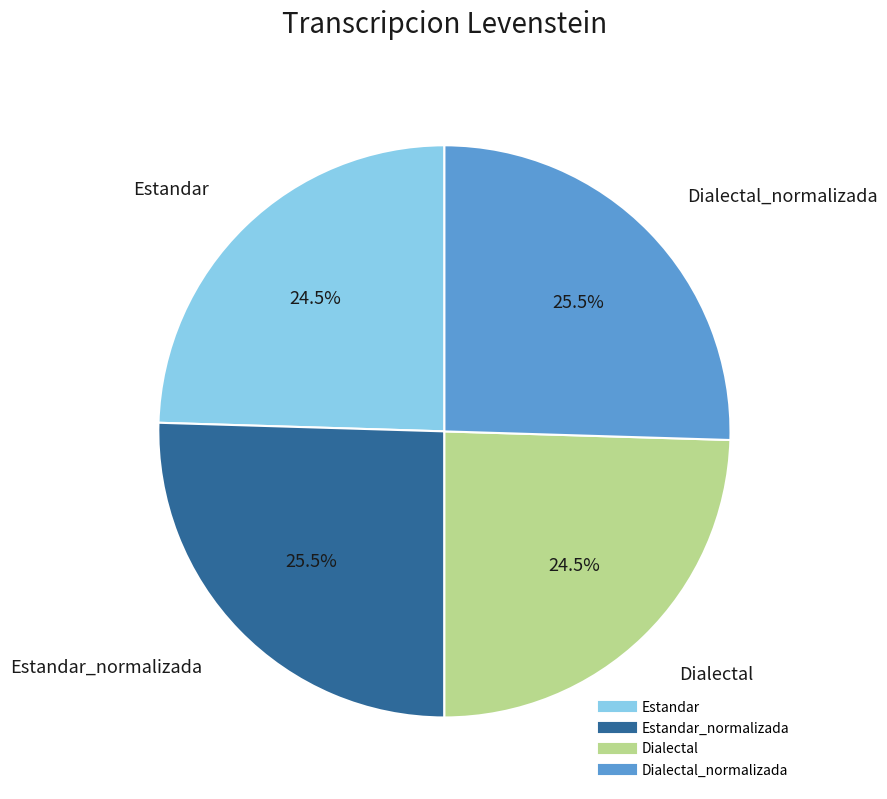

Is there a majority slice in this chart?

No